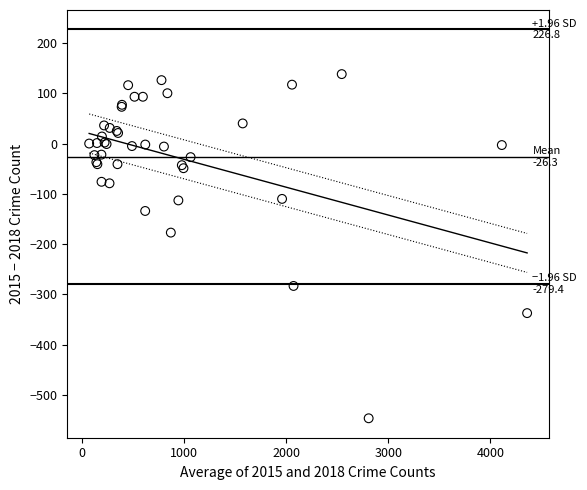

What Y value in the scatter plot is closest to -204?

-177